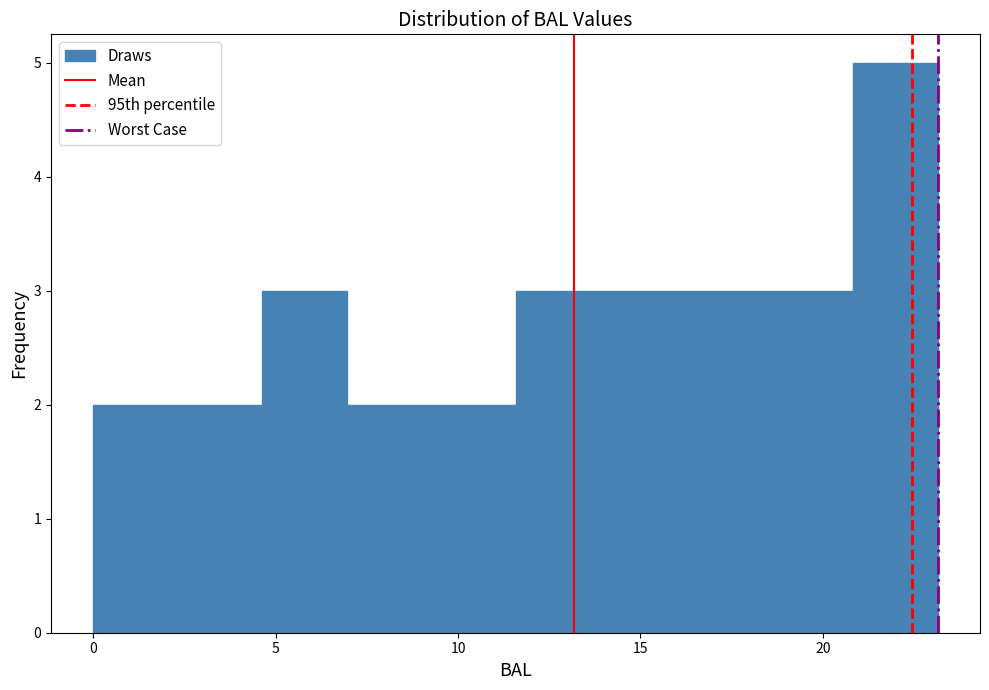

Reading left to right, transcribe this chart: for each bar, give the range it covers on the x-axis and its height. Neither the bar edges nor the heights are printed on the chart, so give them approximately, as read against the axes.

0.0 to 2.5: 2
2.5 to 4.5: 2
4.5 to 7.0: 3
7.0 to 9.5: 2
9.5 to 11.5: 2
11.5 to 14.0: 3
14.0 to 16.0: 3
16.0 to 18.5: 3
18.5 to 21.0: 3
21.0 to 23.0: 5